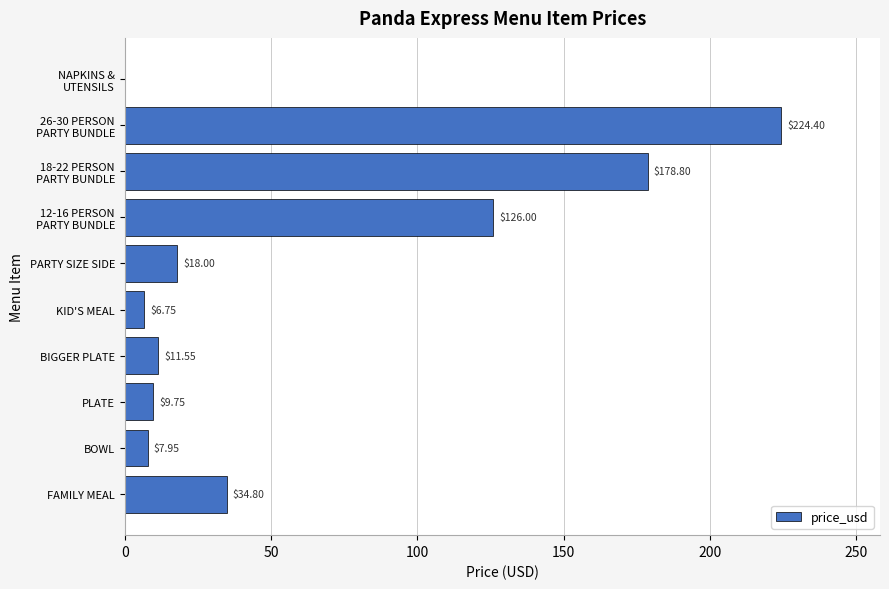

What is the sum of all values?

618.0